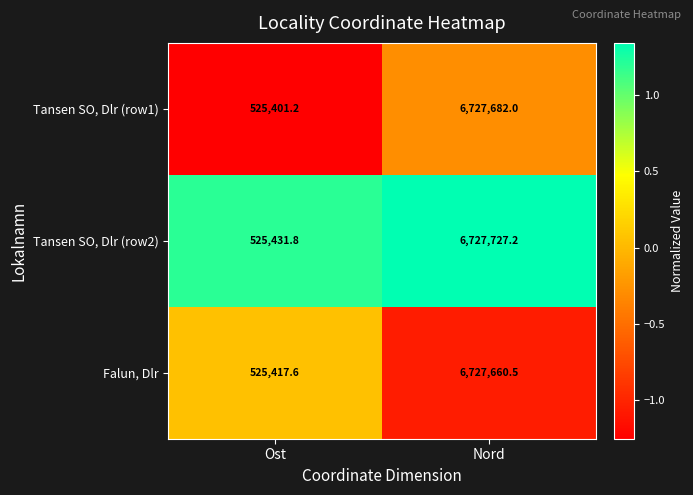

True or false: Tansen SO, Dlr (row1) has a value of 6727682.0 at Nord.

True